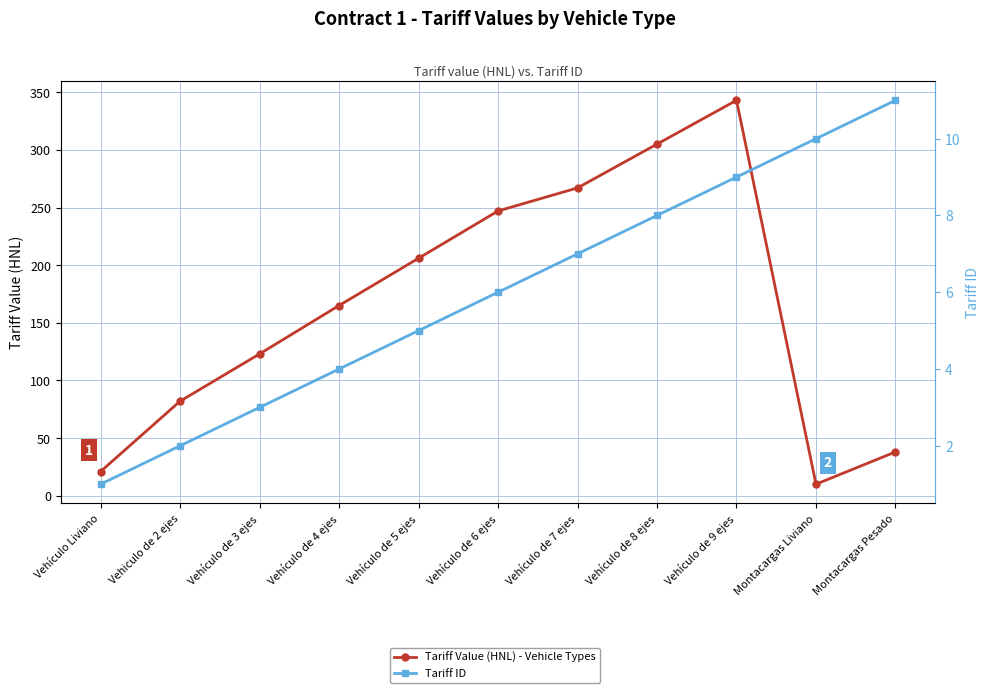

How many interior local peaks does the Tariff Value (HNL) - Vehicle Types series have?

1